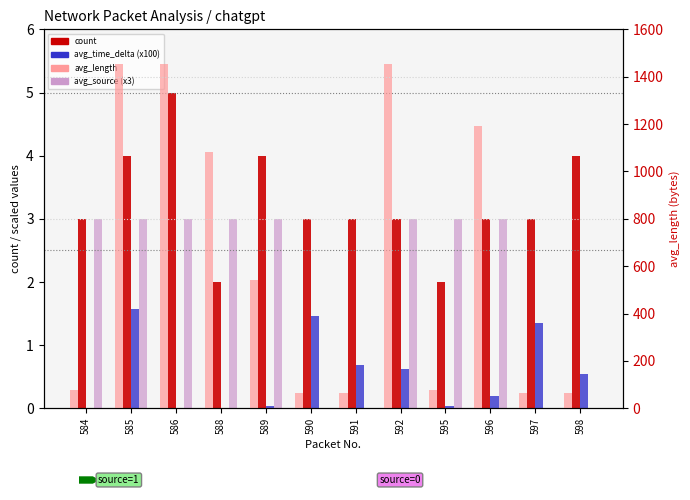

Reading right to left, what are all the values shown in this chart?

count: 598=4.0	597=3.0	596=3.0	595=2.0	592=3.0	591=3.0	590=3.0	589=4.0	588=2.0	586=5.0	585=4.0	584=3.0
avg_time_delta (x100): 598=0.6	597=1.4	596=0.2	595=0.0	592=0.6	591=0.7	590=1.5	589=0.0	588=0.0	586=0.0	585=1.6	584=0.0
avg_source (x3): 598=0.0	597=0.0	596=3.0	595=3.0	592=3.0	591=0.0	590=0.0	589=3.0	588=3.0	586=3.0	585=3.0	584=3.0
avg_length: 598=66.0	597=66.0	596=1192.0	595=79.0	592=1454.0	591=66.0	590=66.0	589=541.0	588=1081.0	586=1454.0	585=1454.0	584=78.0